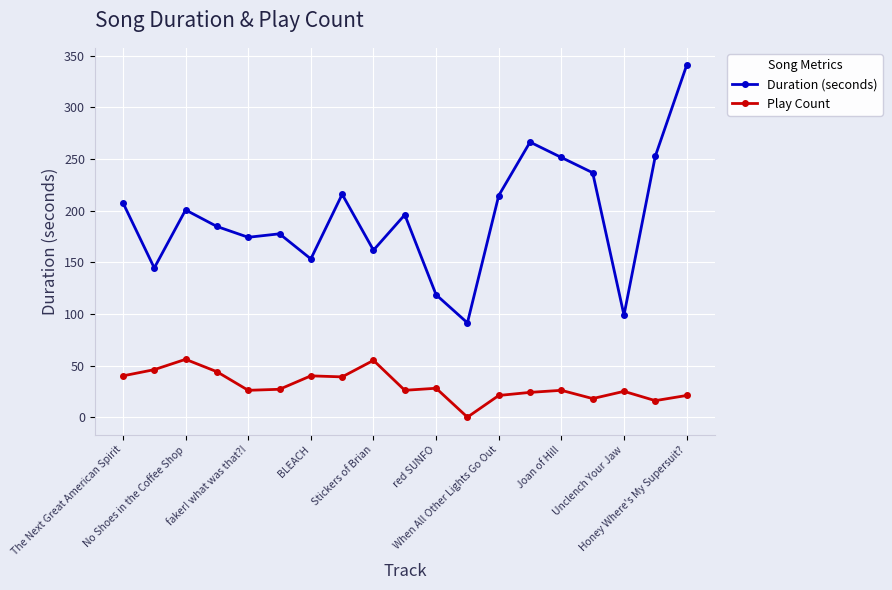

What is the maximum value for Play Count?

56.0